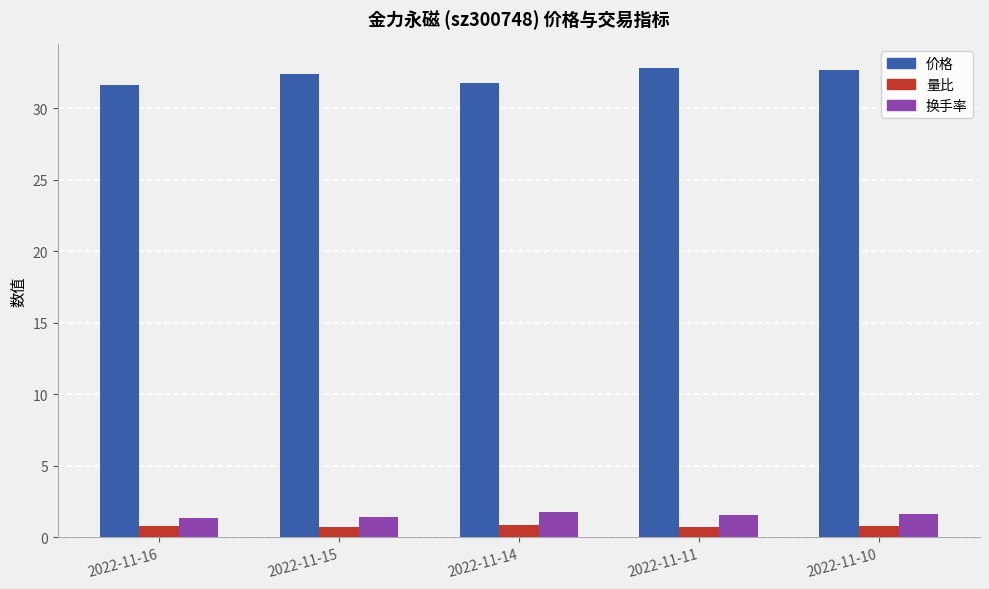

What is the sum of the 量比 values at 2022-11-16 and 2022-11-14?

1.6